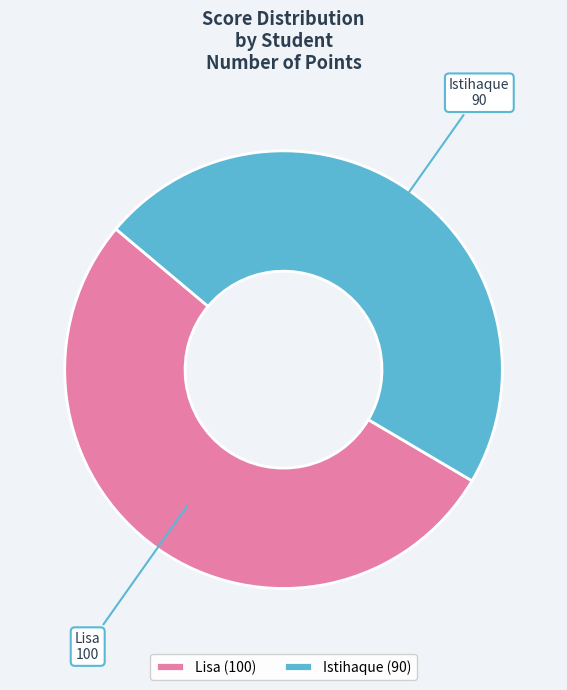

Which has a higher value, Lisa or Istihaque?

Lisa